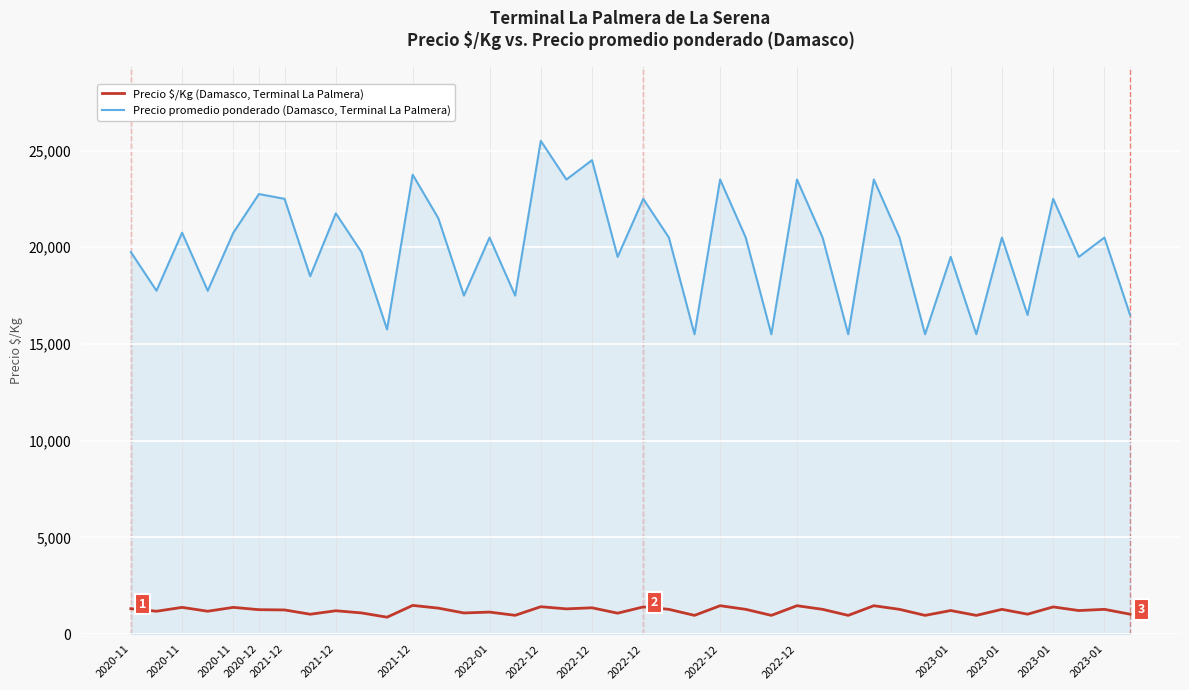

In Precio promedio ponderado (Damasco, Terminal La Palmera), how many points are lower than both neighbors (excluding endpoints)?

15